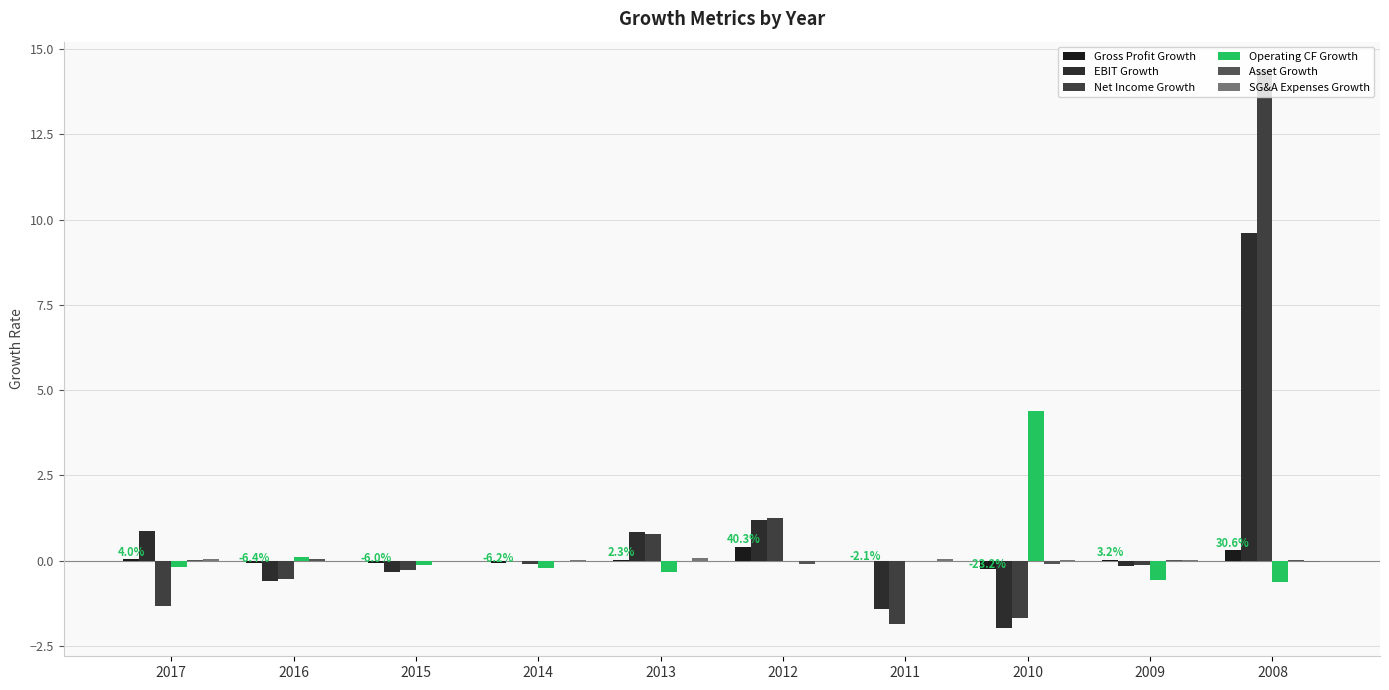

What is the minimum value shown in the chart?

-2.0